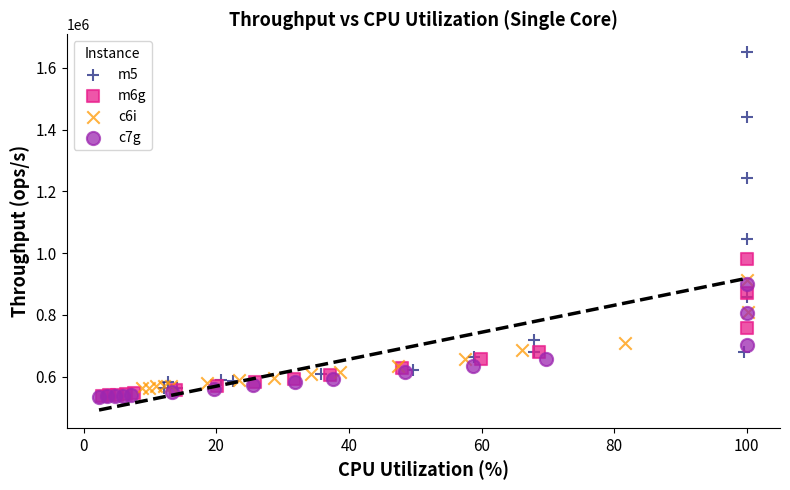

Which series has the widest spread of Y values?

m5